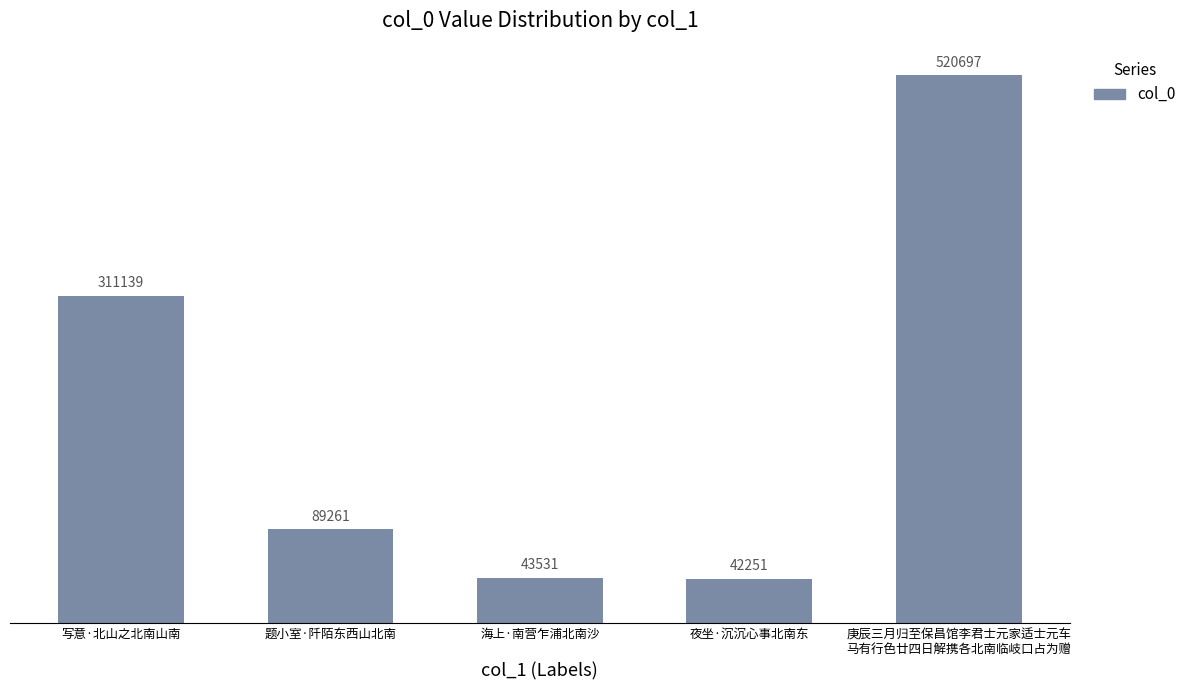

What is the label of the 1st bar from the right?

庚辰三月归至保昌馆李君士元家适士元车
马有行色廿四日解携各北南临岐口占为赠